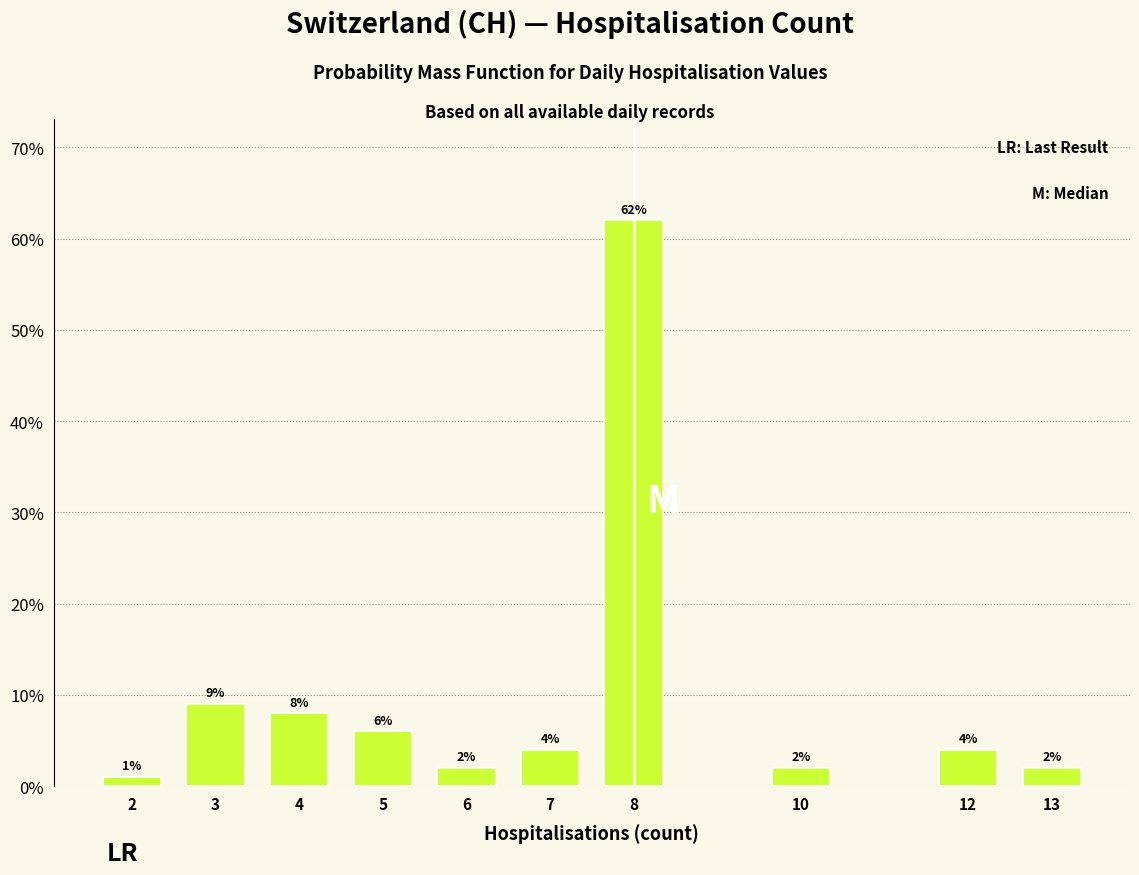

Reading left to right, transcribe all the data shown in this chart.

2=1	3=9	4=8	5=6	6=2	7=4	8=62	10=2	12=4	13=2